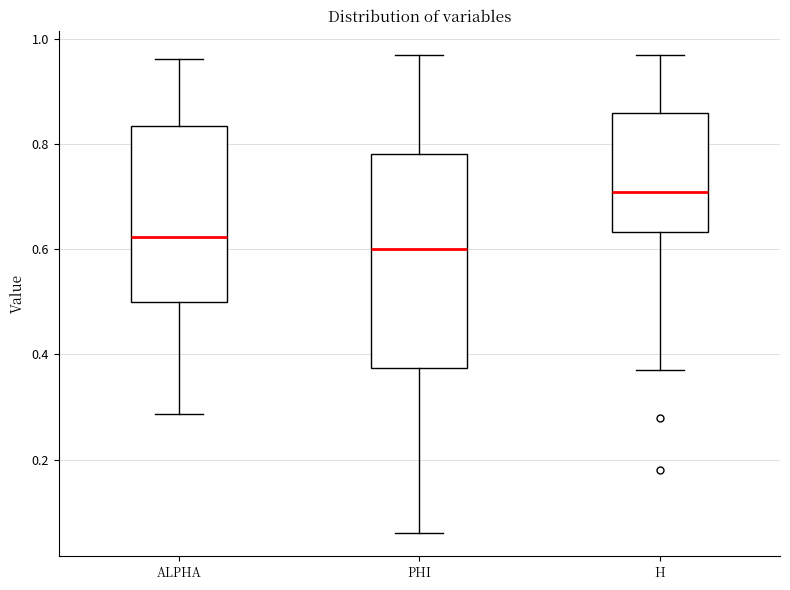

Reading left to right, read every box against the y-axis: the position of its median line, the range the box covers, and the ends of its whiskers. The values are not printed on the chart, so give them approximately, as read against the axis.

ALPHA: median 0.62, box 0.50 to 0.84, whiskers 0.28 to 0.96
PHI: median 0.60, box 0.38 to 0.78, whiskers 0.06 to 0.96
H: median 0.70, box 0.64 to 0.86, whiskers 0.36 to 0.96